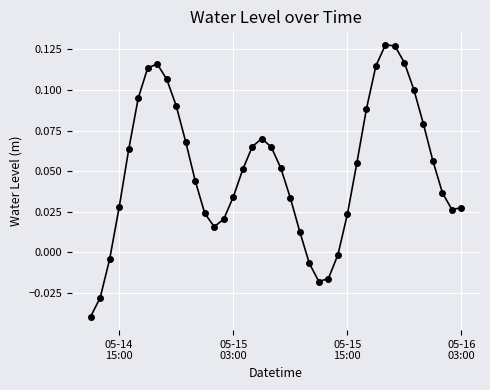

How many interior local peaks (higher than both neighbors) does the data have?

3